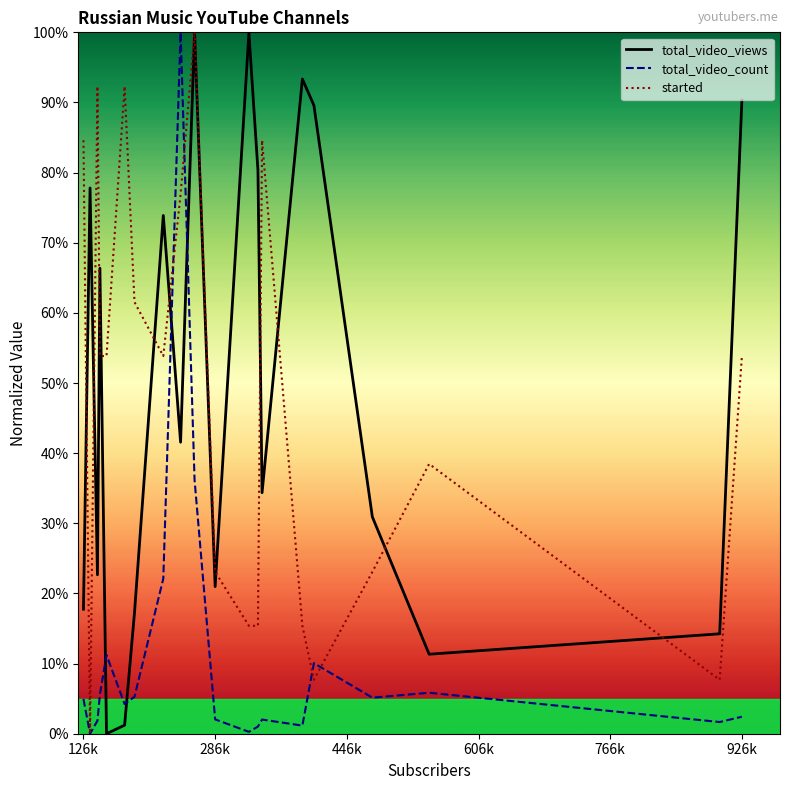

Is this an area chart (filled region under the line)?

No